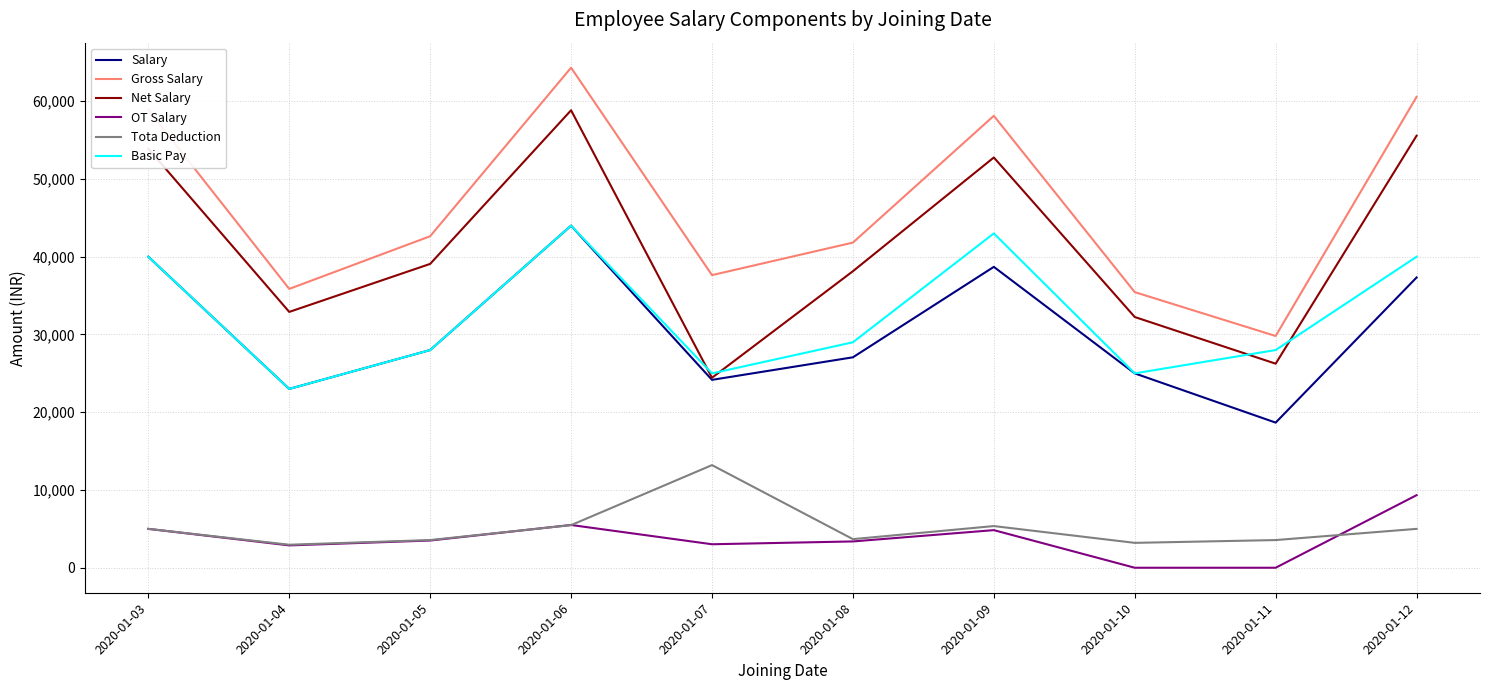

True or false: Gross Salary and Tota Deduction intersect in this chart.

False